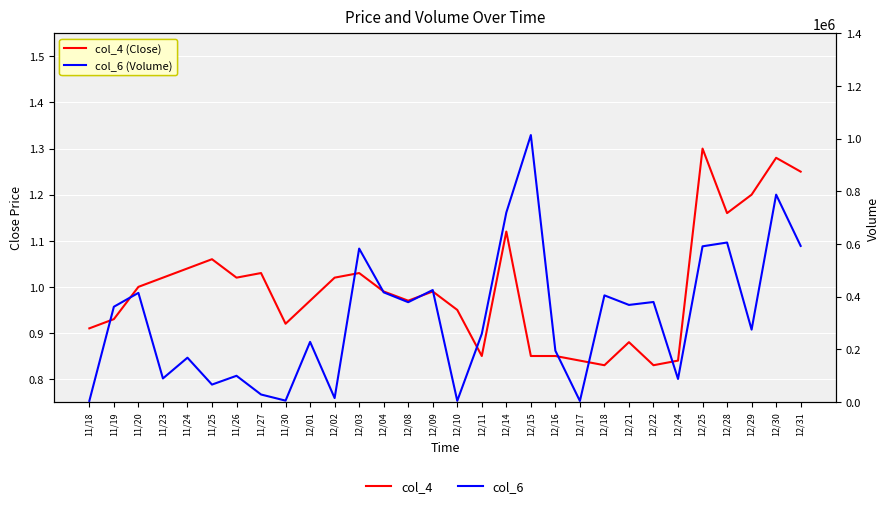

Which series has the widest spread of values?

col_6